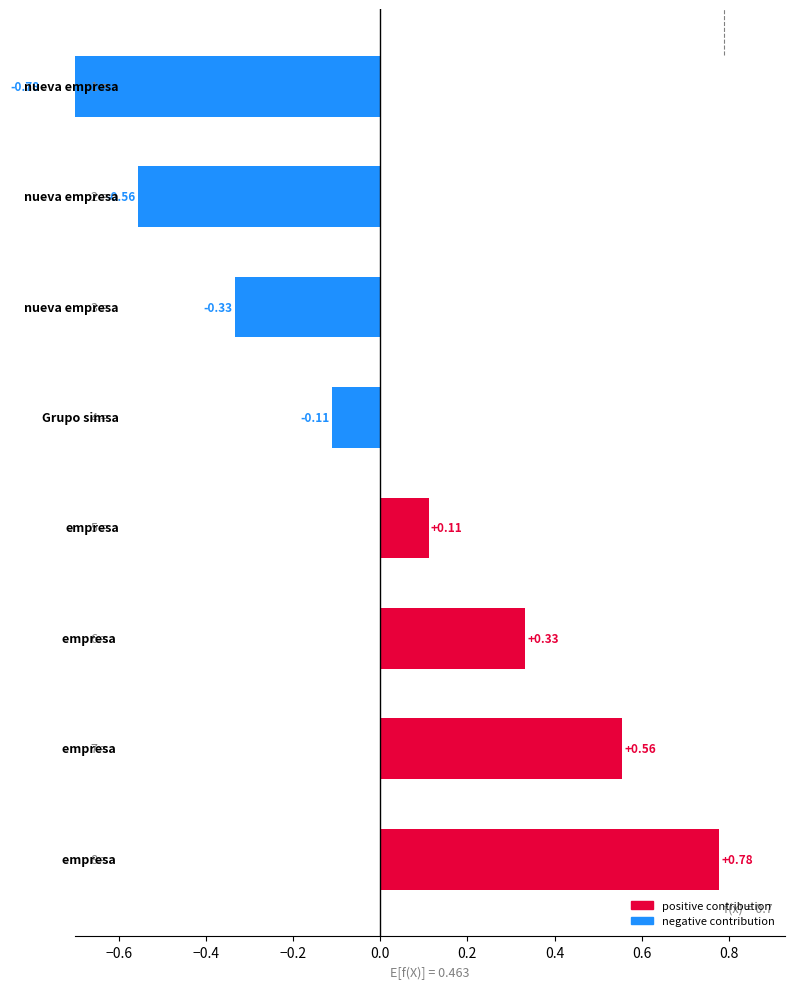

How many bars are there in total?

8